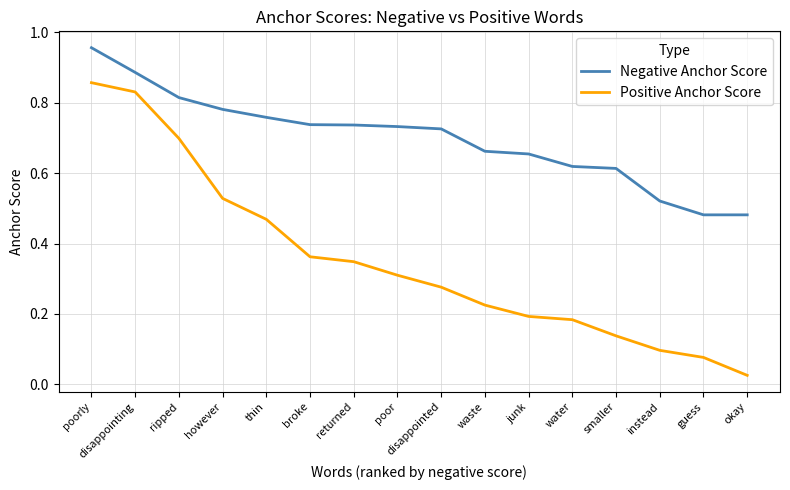

The Positive Anchor Score series shows 0.6 at thin. True or false?

False